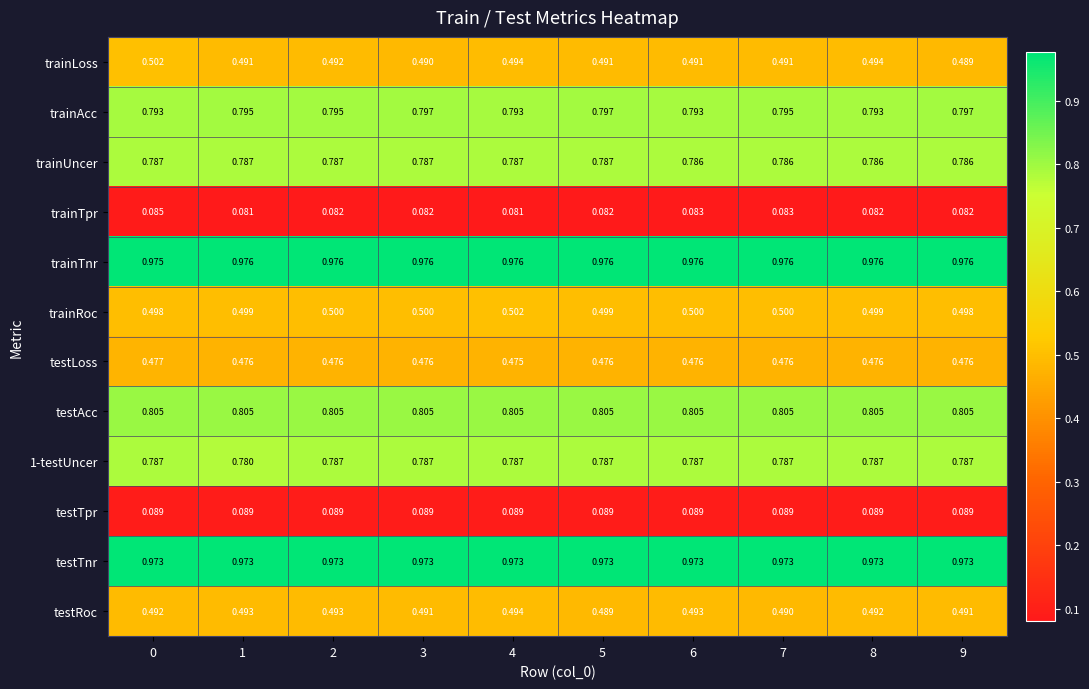

Is the value of trainLoss at 6 greater than the value of testLoss at 8?

Yes